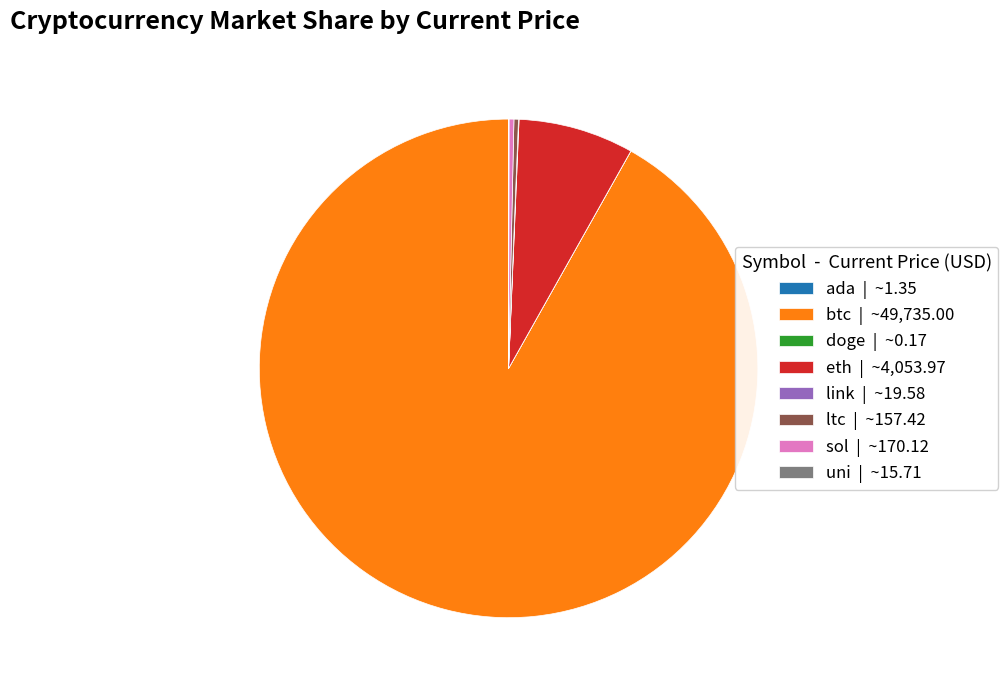

Combined, do eth | ~4,053.97 and btc | ~49,735.00 account for over 50%?

Yes